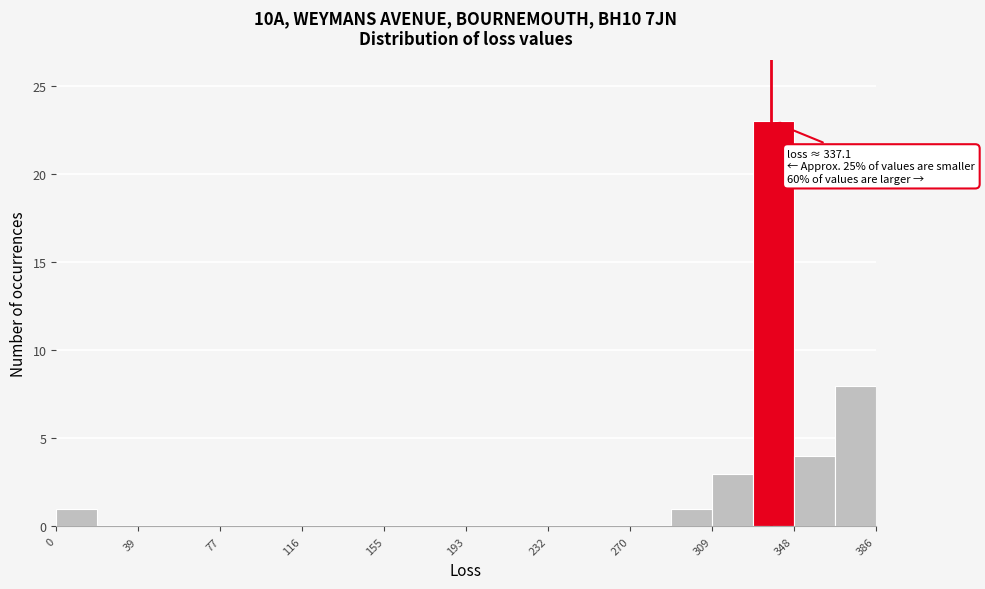

Read against the x-axis, roughly where is the centre of the tallest bar?

340